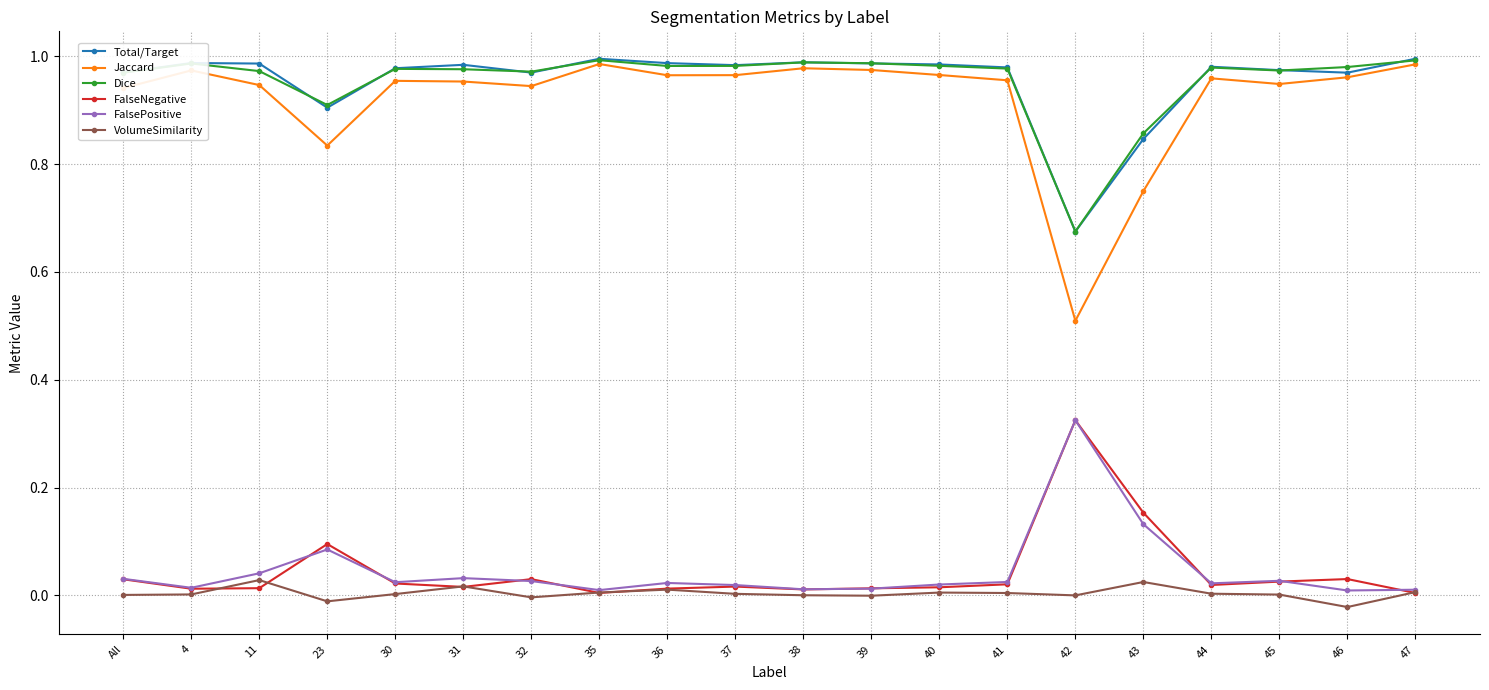

What is the lowest value of the Jaccard series?

0.5